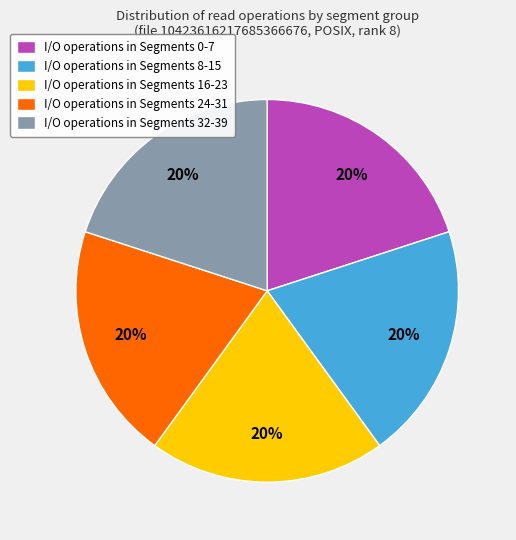

To the nearest percent, what portion does I/O operations in Segments 0-7 represent?

20%